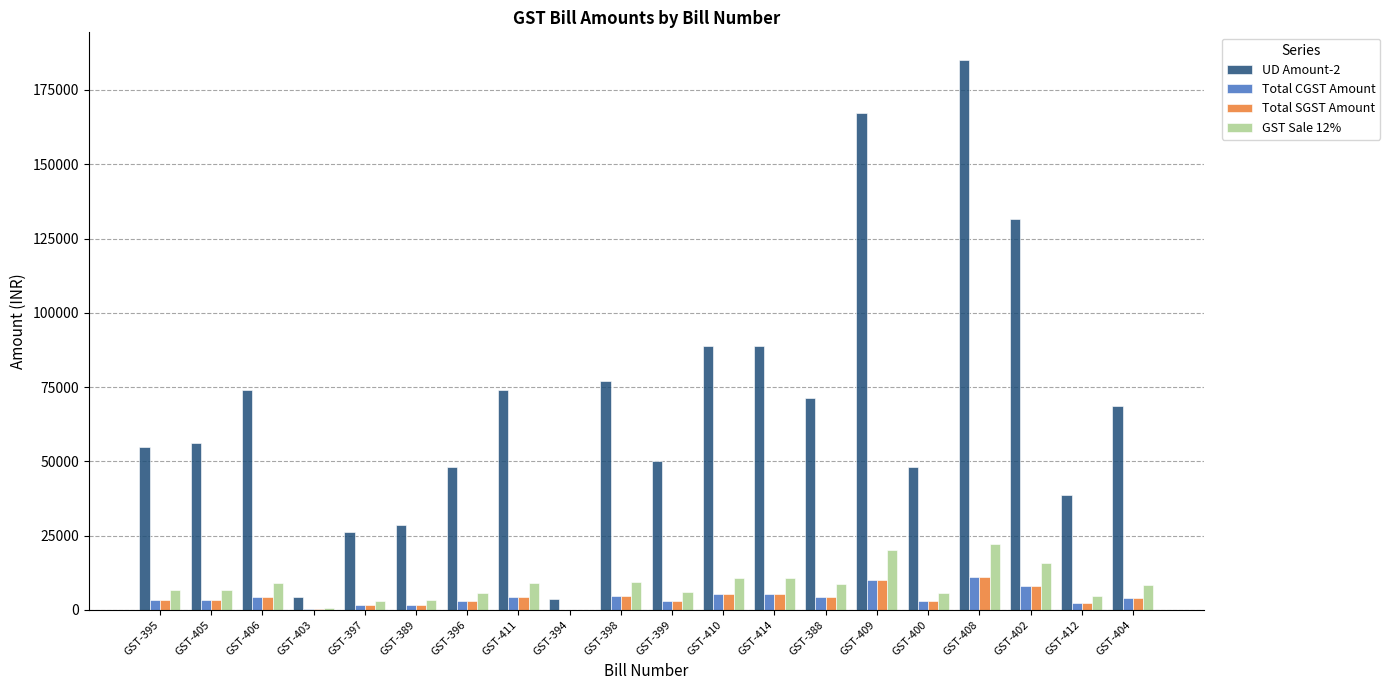

At which category is the sum across all series the highest?

GST-408